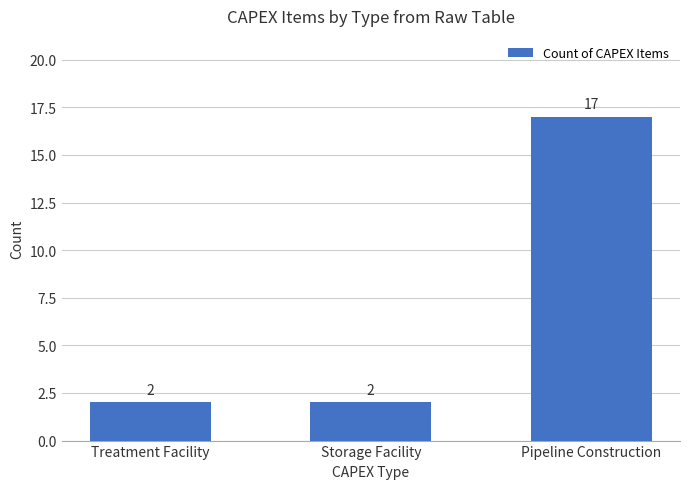

What value does the data have at Pipeline Construction, to the nearest 5?

15